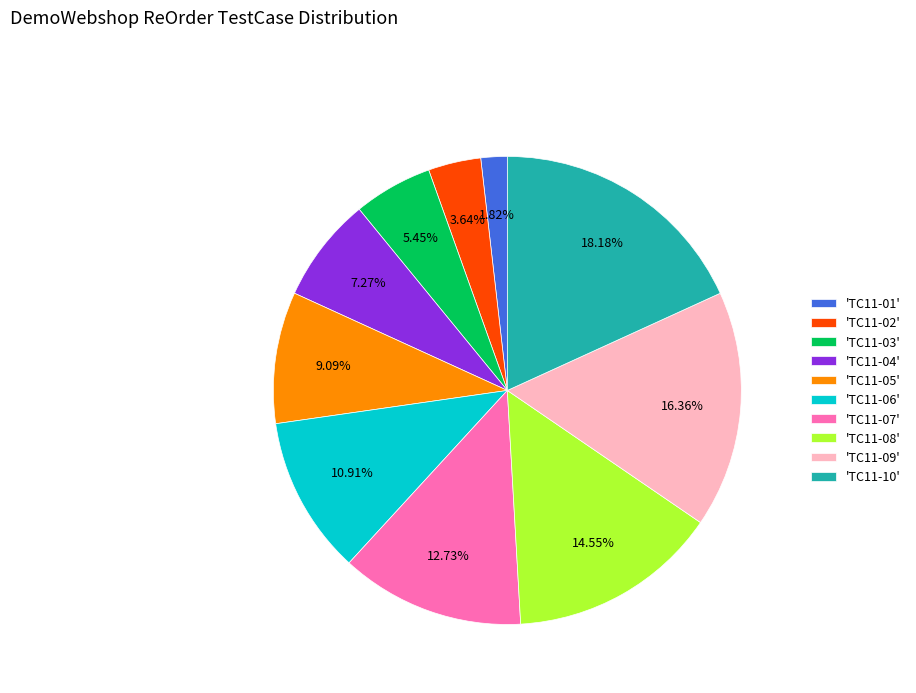

What is the ratio of the value at 'TC11-02' to the value at 'TC11-06'?

0.3